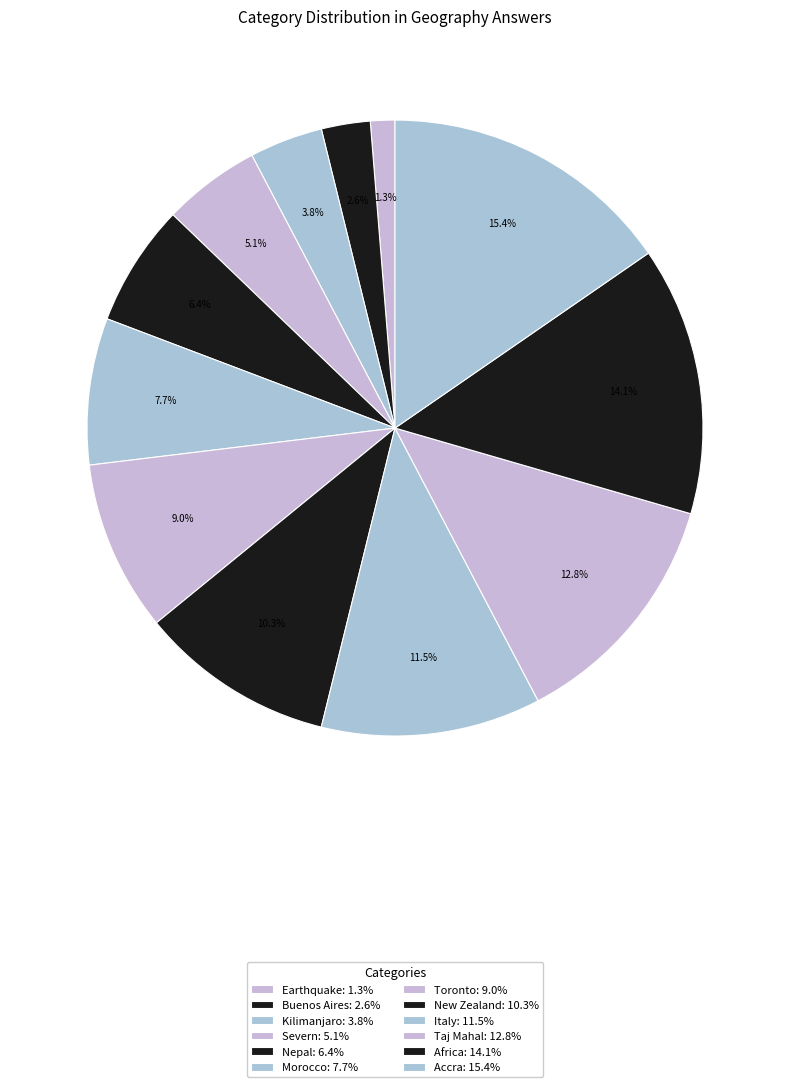

Is it true that Buenos Aires is 3% of the pie?

True